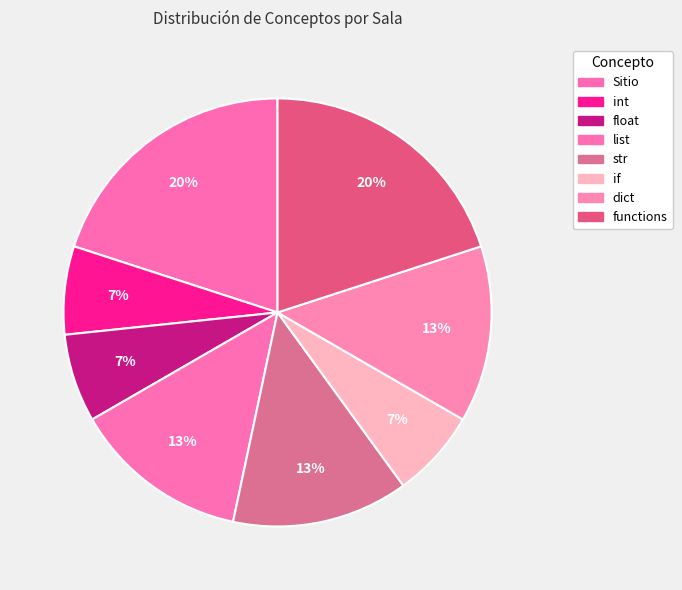

How many segments does this pie chart have?

8